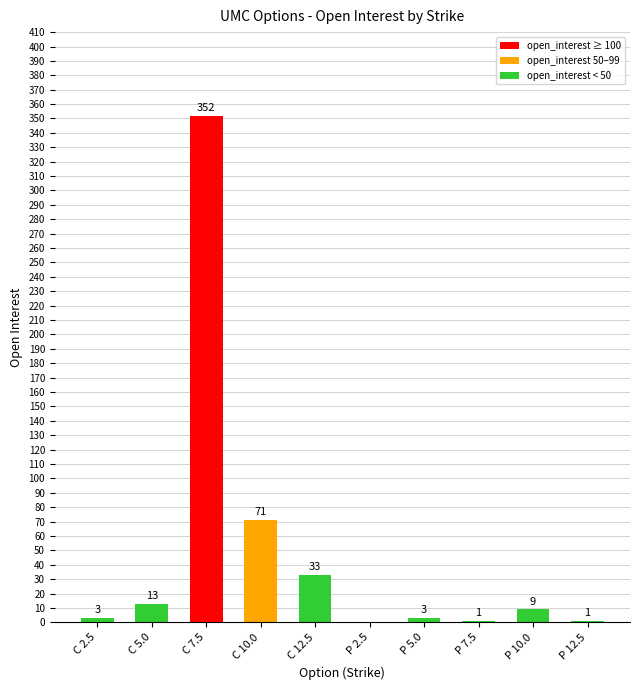

The value at C 5.0 is 13. True or false?

True